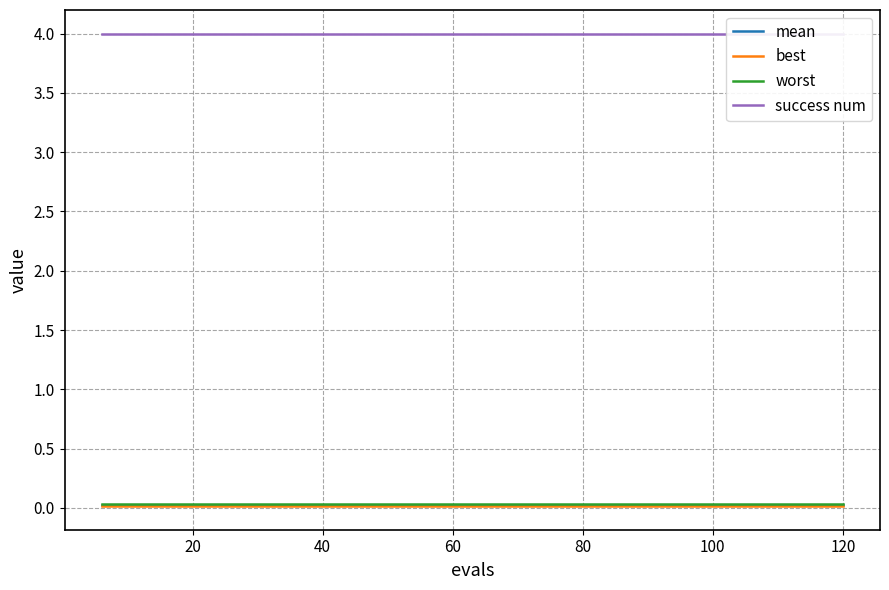

How many data points does each series have?

20